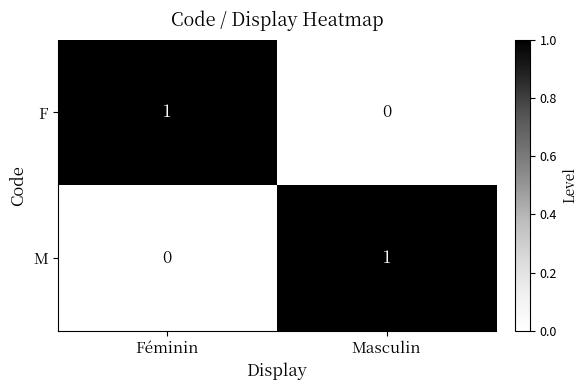

Reading left to right, extract all data points from this chart.

F: 1	0
M: 0	1